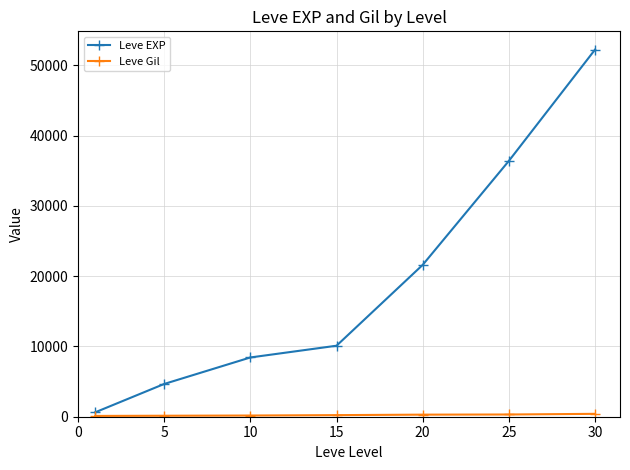

What is the greatest value displayed?

52220